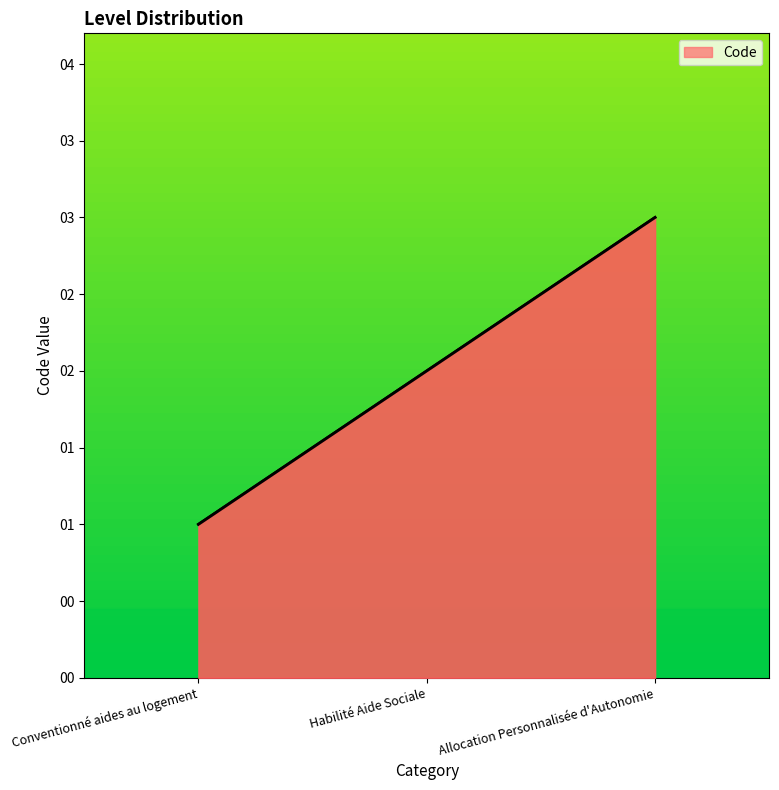

Between Conventionné aides au logement and Habilité Aide Sociale, which is larger?

Habilité Aide Sociale